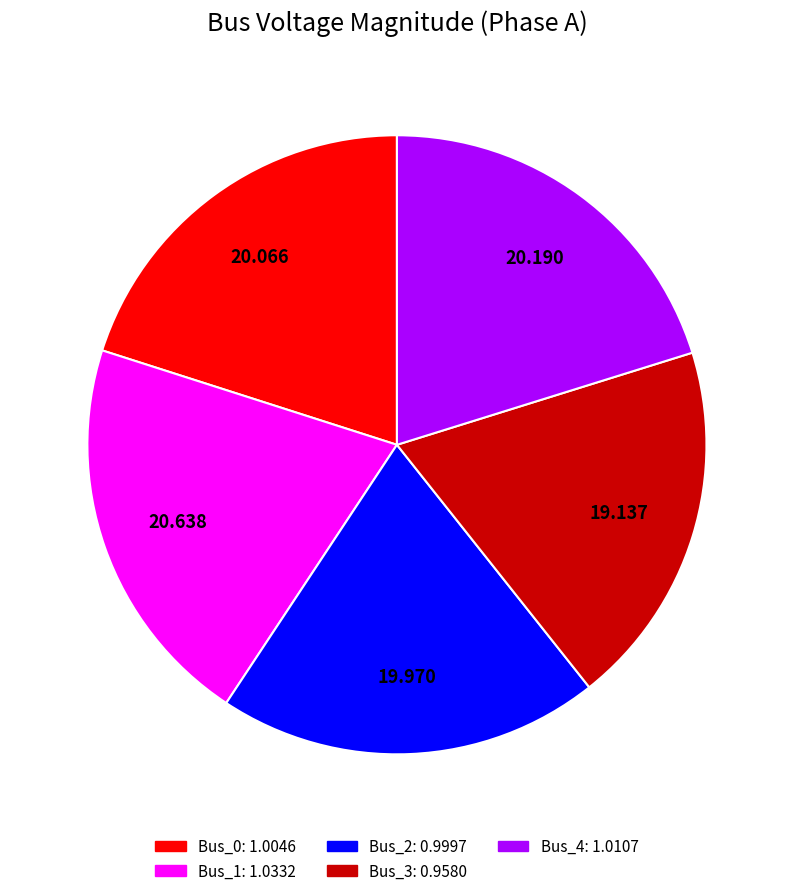

Is the sum of Bus_4 and Bus_0 greater than half?

No